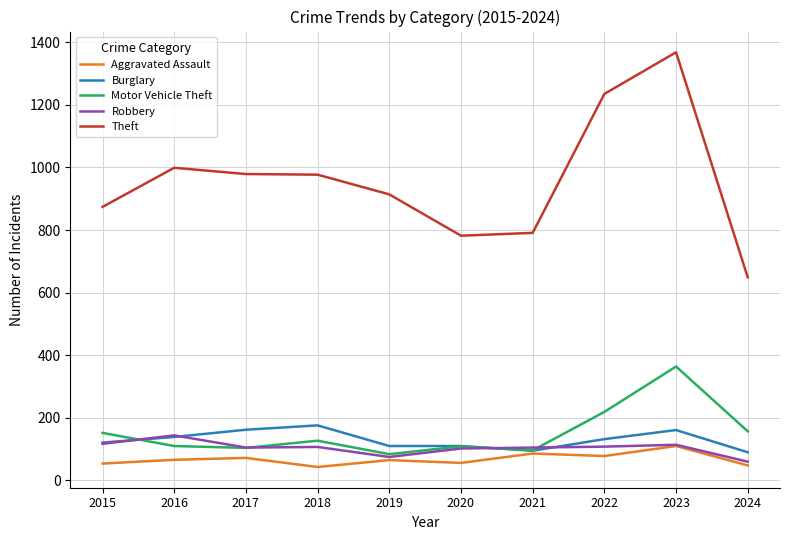

Rank the series by their maximum value, from highest to lowest.

Theft, Motor Vehicle Theft, Burglary, Robbery, Aggravated Assault